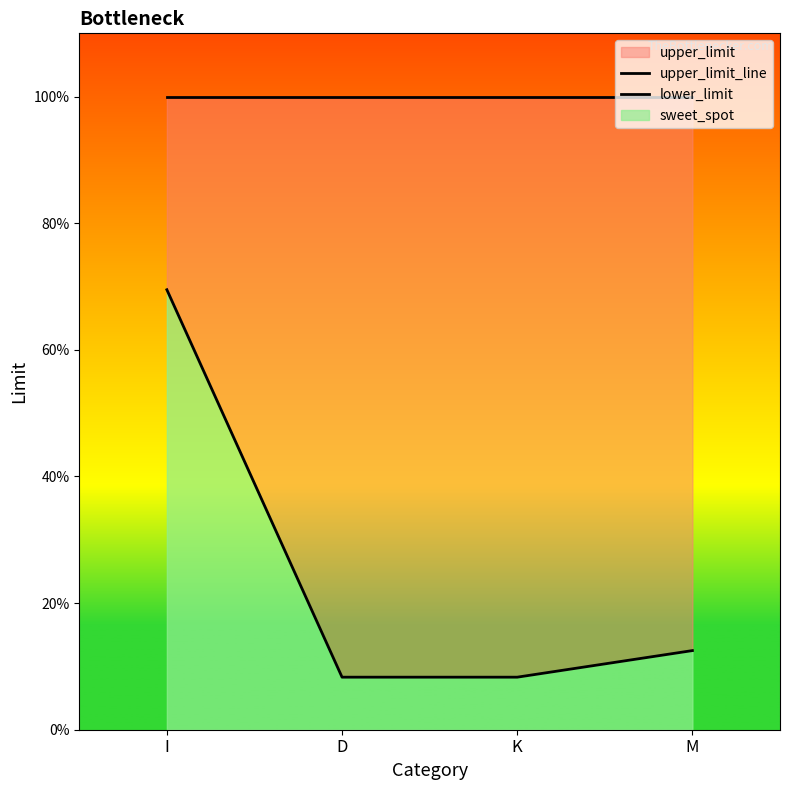

Where is upper_limit_line nearest to the value 1?

I